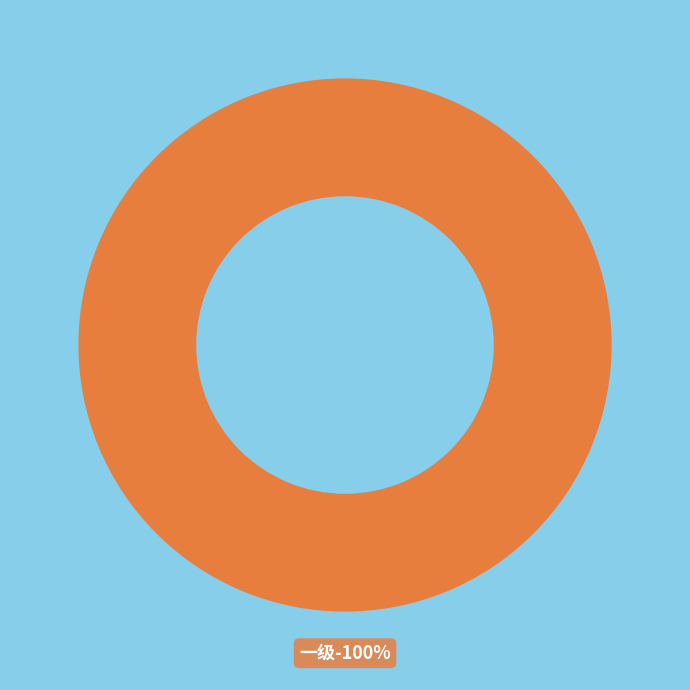

Is there any slice that represents more than half of the pie?

Yes